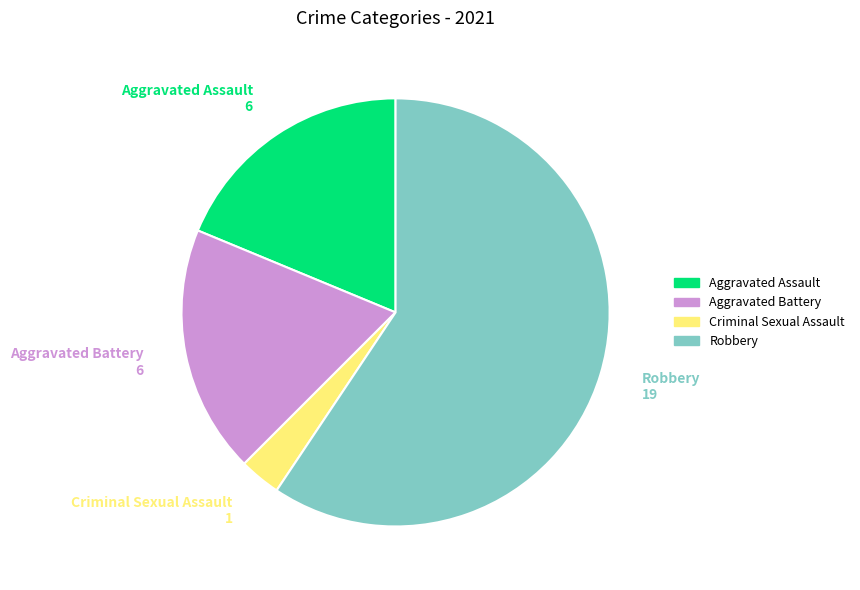

What is the ratio of the value at Robbery to the value at Criminal Sexual Assault?

19.0